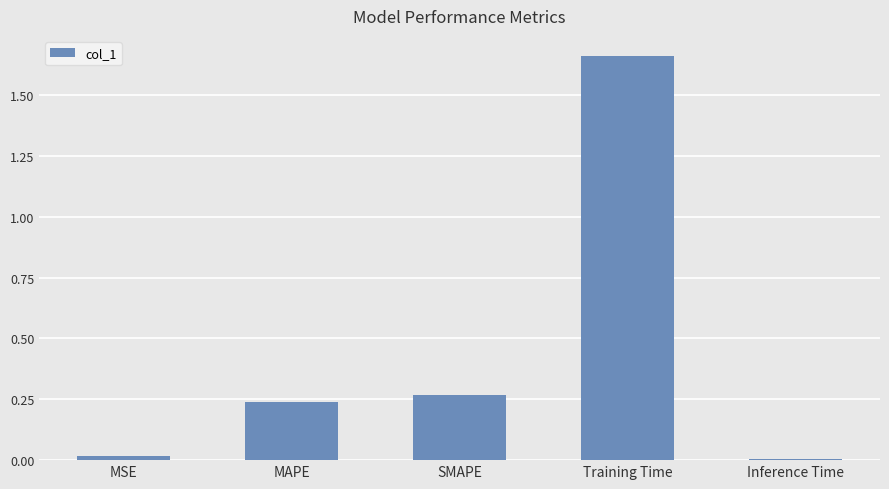

What is the label of the 5th bar from the left?

Inference Time